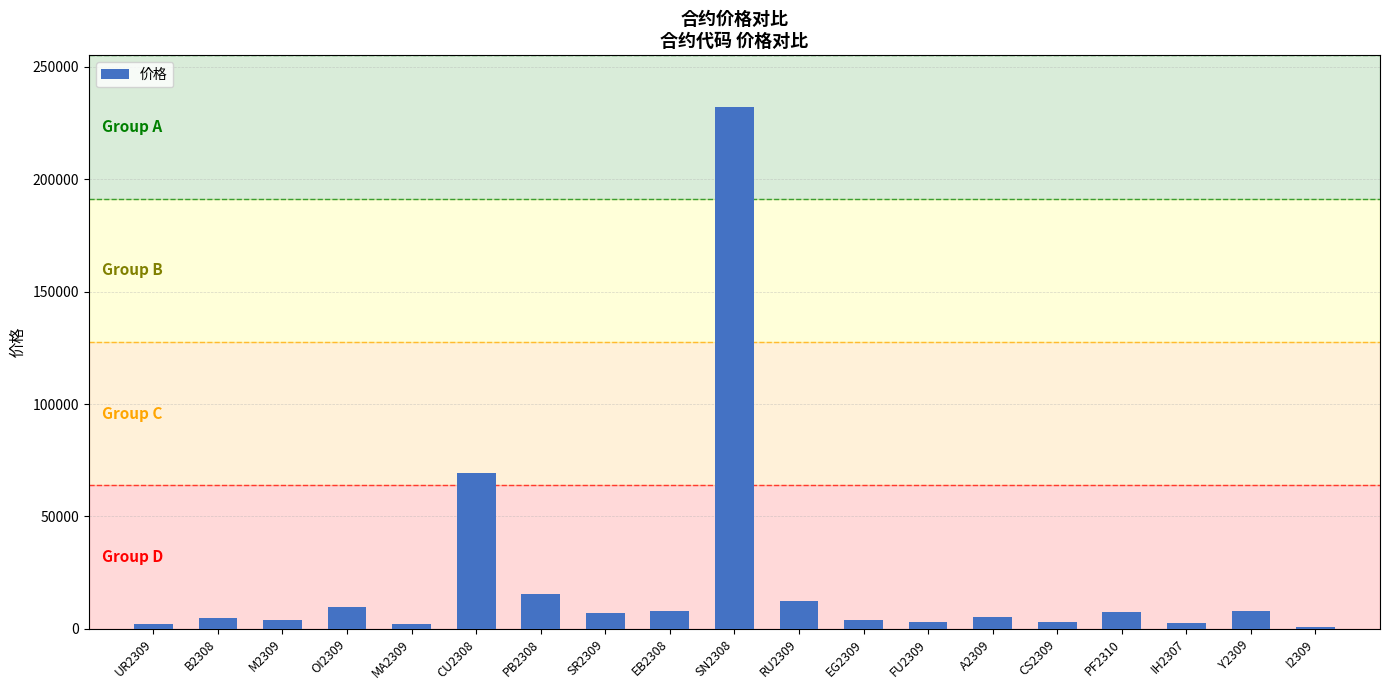

What value does the data have at B2308?

4600.0